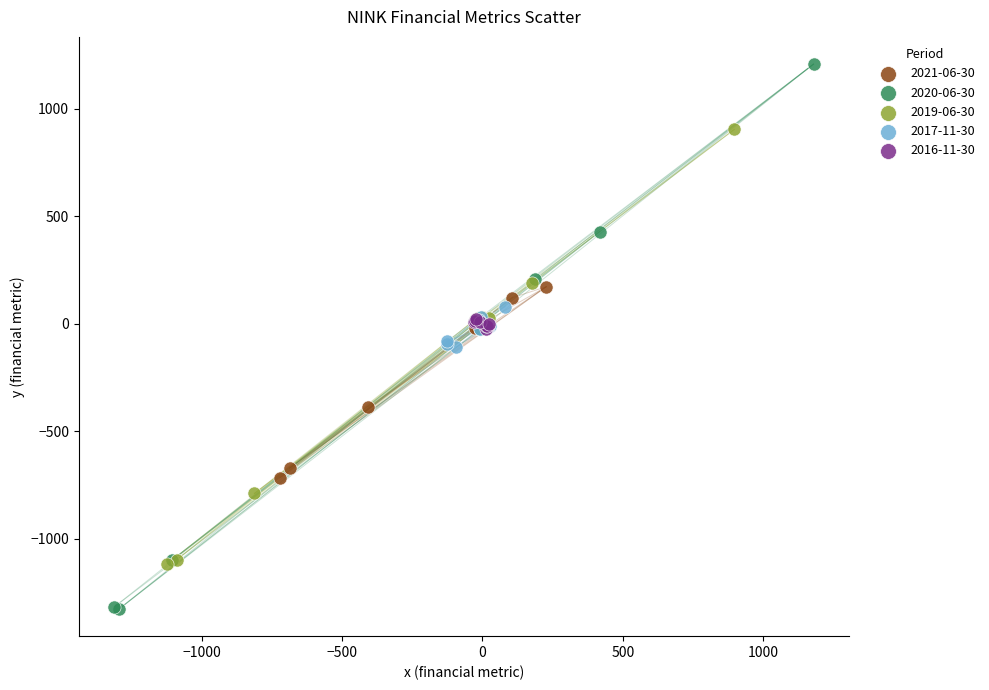

Which series has the largest Y range (max minus min)?

2020-06-30